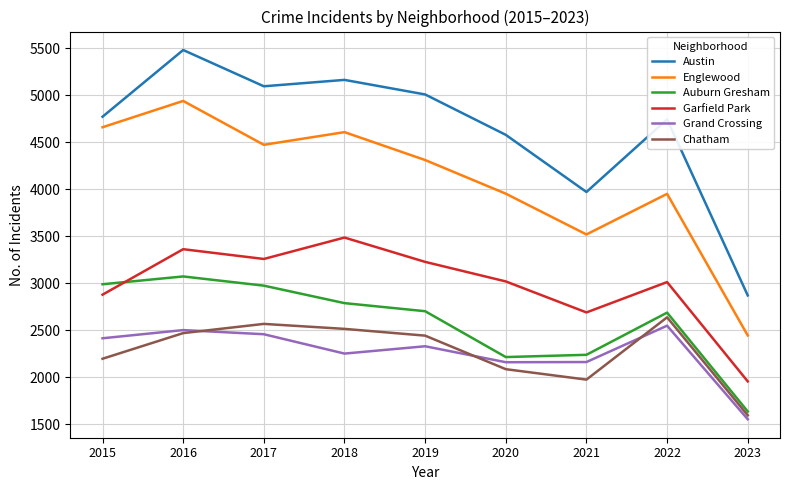

Which series has the largest total across all categories?

Austin